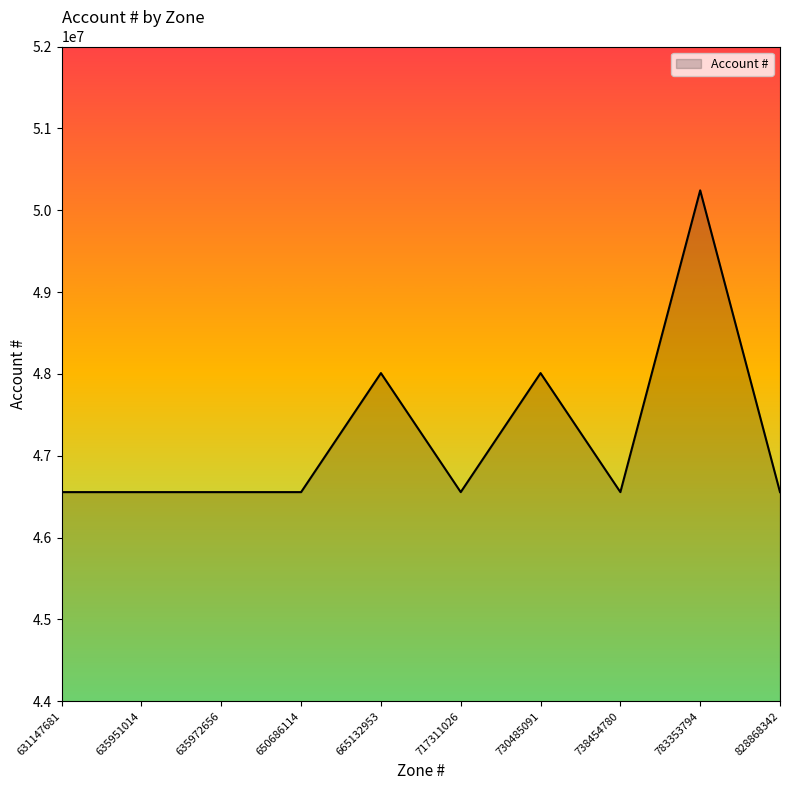

Does the chart display data point markers on the line(s)?

No